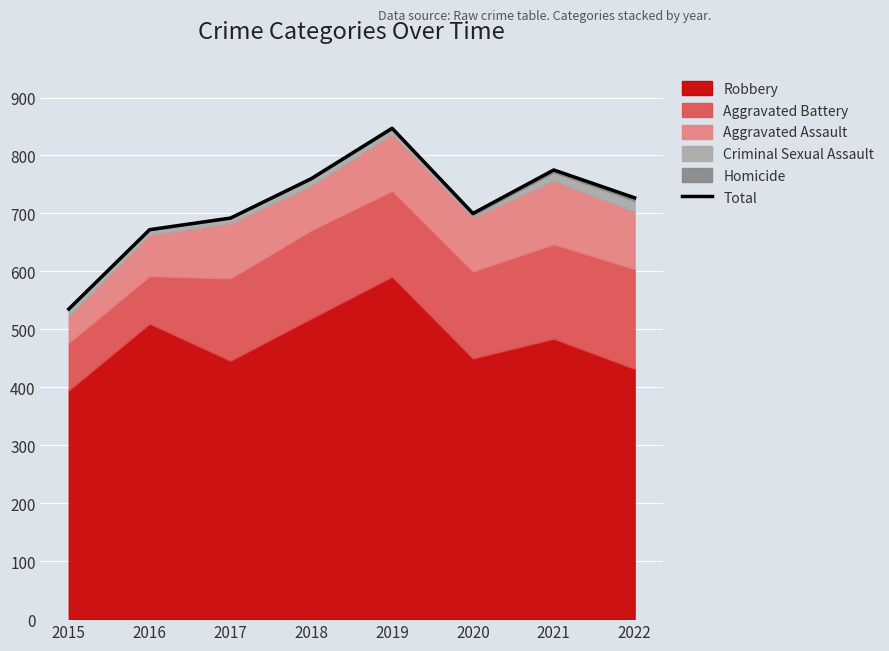

What is the sum of the values at 2016 and 2017?

1364